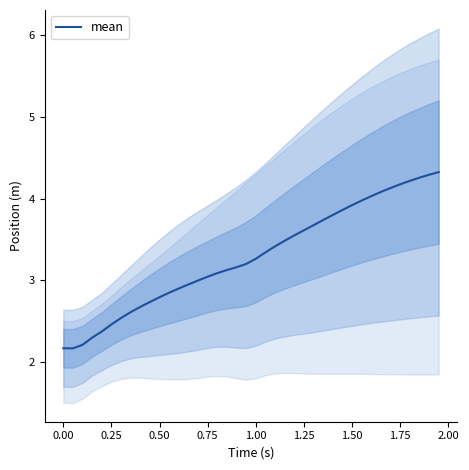

What is the sum of all values?

131.5